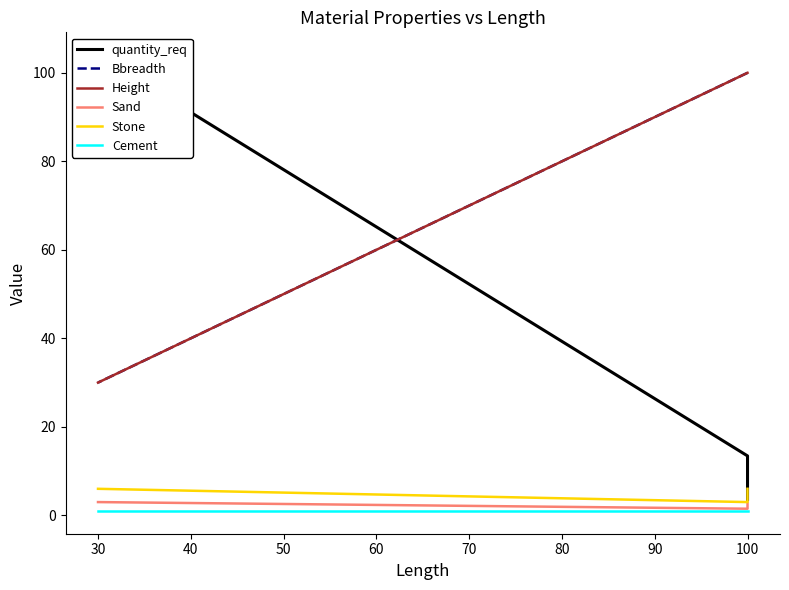

At 30, list the series in order from smallest to largest.

Cement, Sand, Stone, Bbreadth, Height, quantity_req